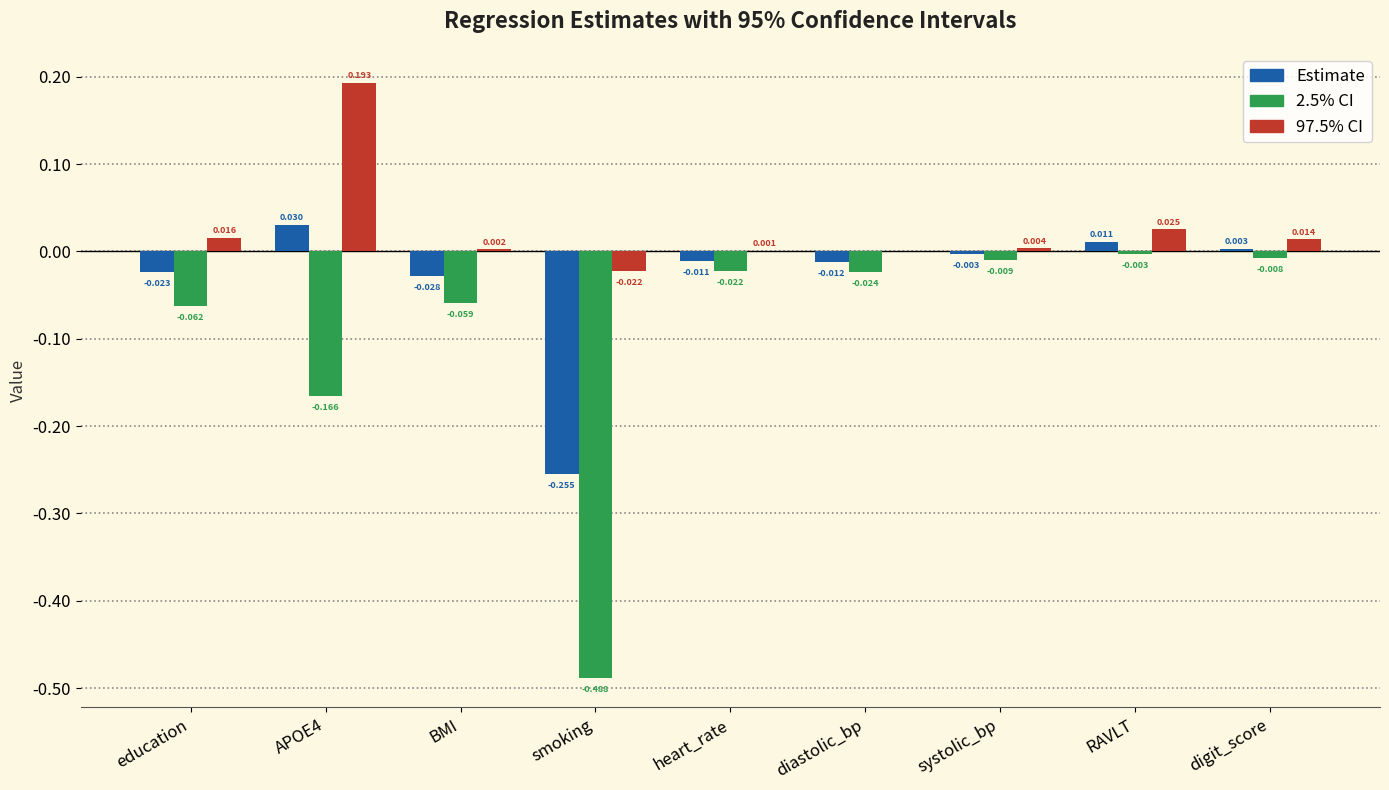

At which category is the sum across all series the highest?

APOE4